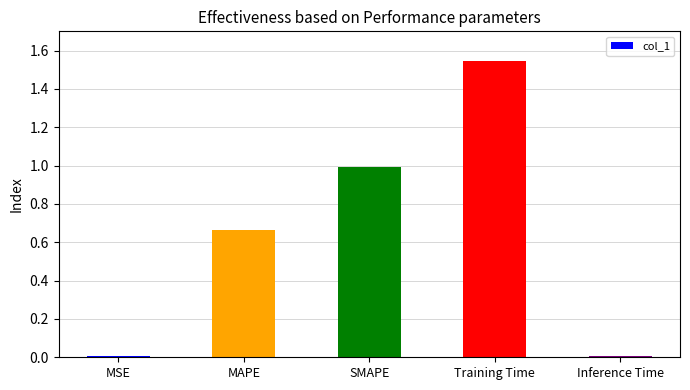

True or false: the data shows 0.0 at MSE.

True